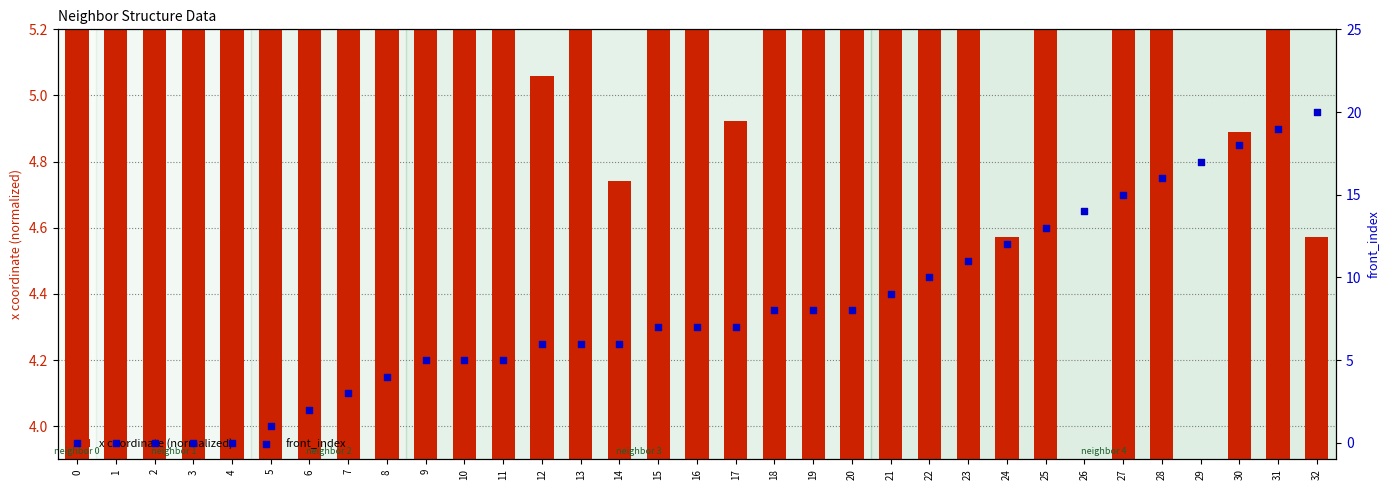

Is the value of front_index at 17 greater than the value of x coordinate (normalized) at 29?

Yes